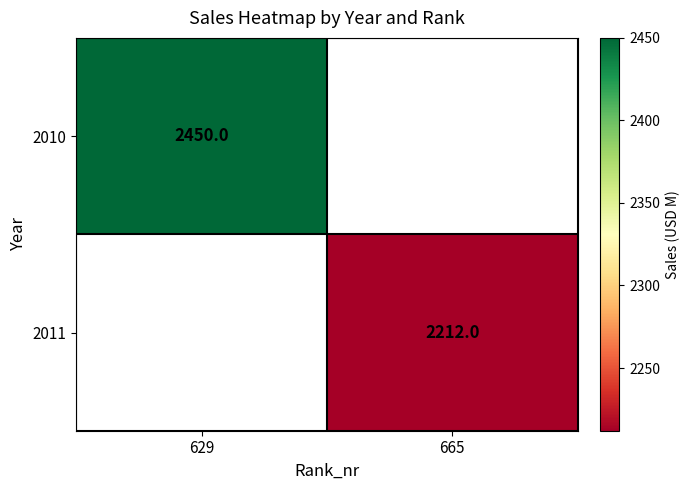

Is the value of 2011 at 665 greater than the value of 2010 at 629?

No